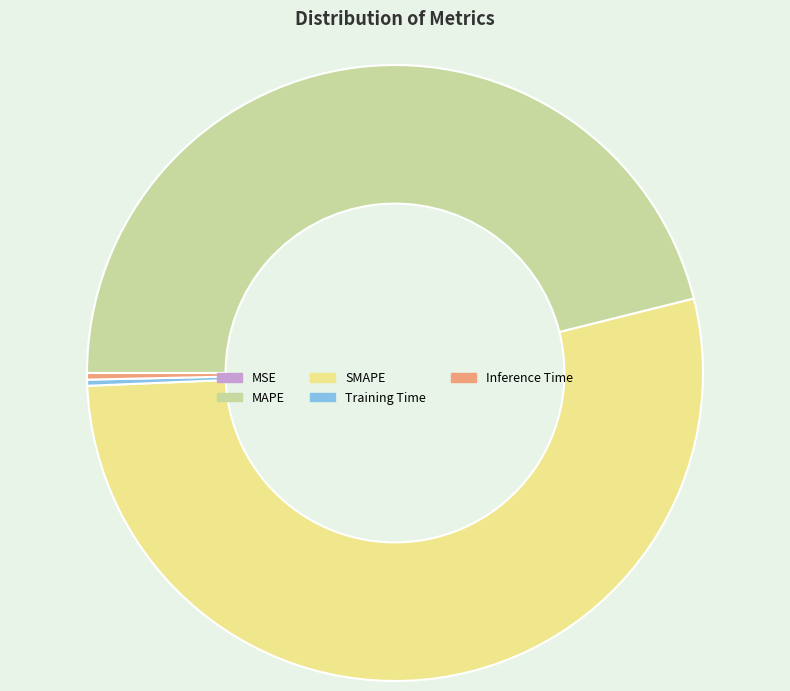

Which slice represents more than half of the pie?

SMAPE